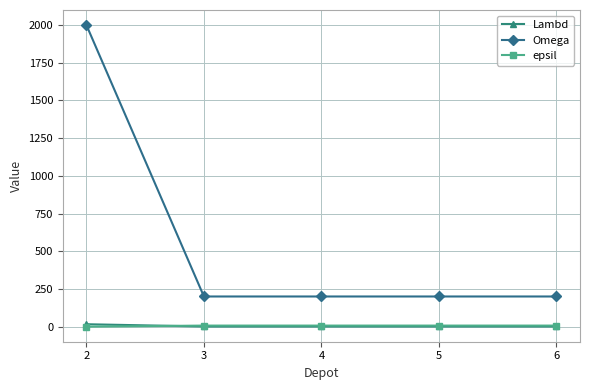

Which series has the largest range (max minus min)?

Omega